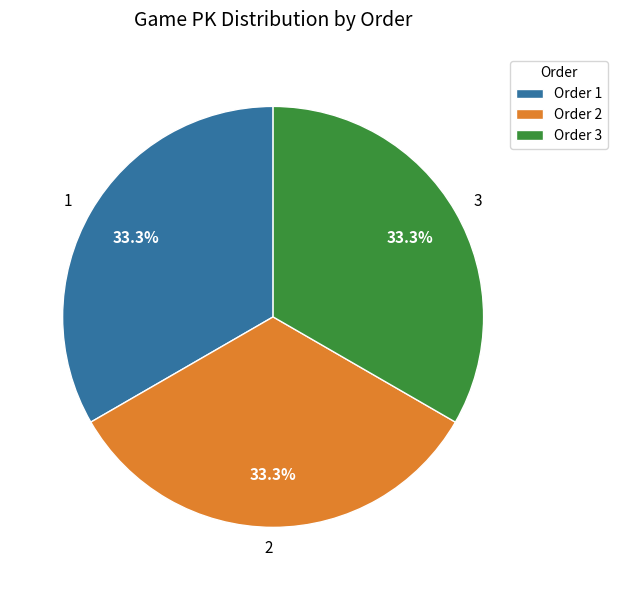

Does 3 account for over 50% of the chart?

No